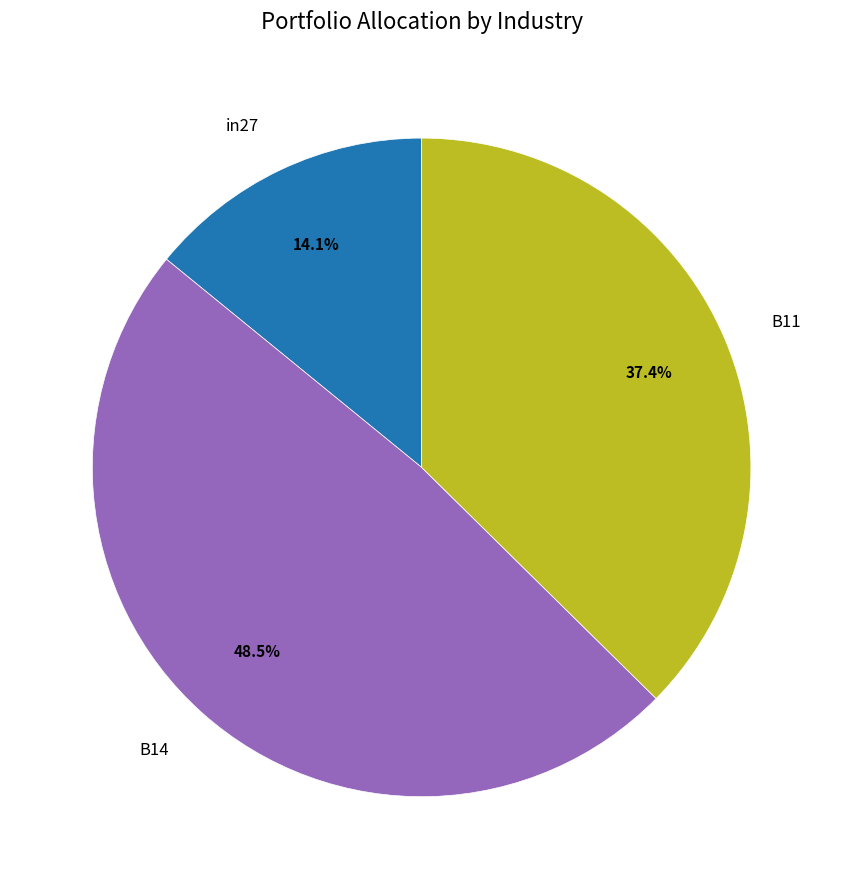

Which has a higher value, B11 or in27?

B11